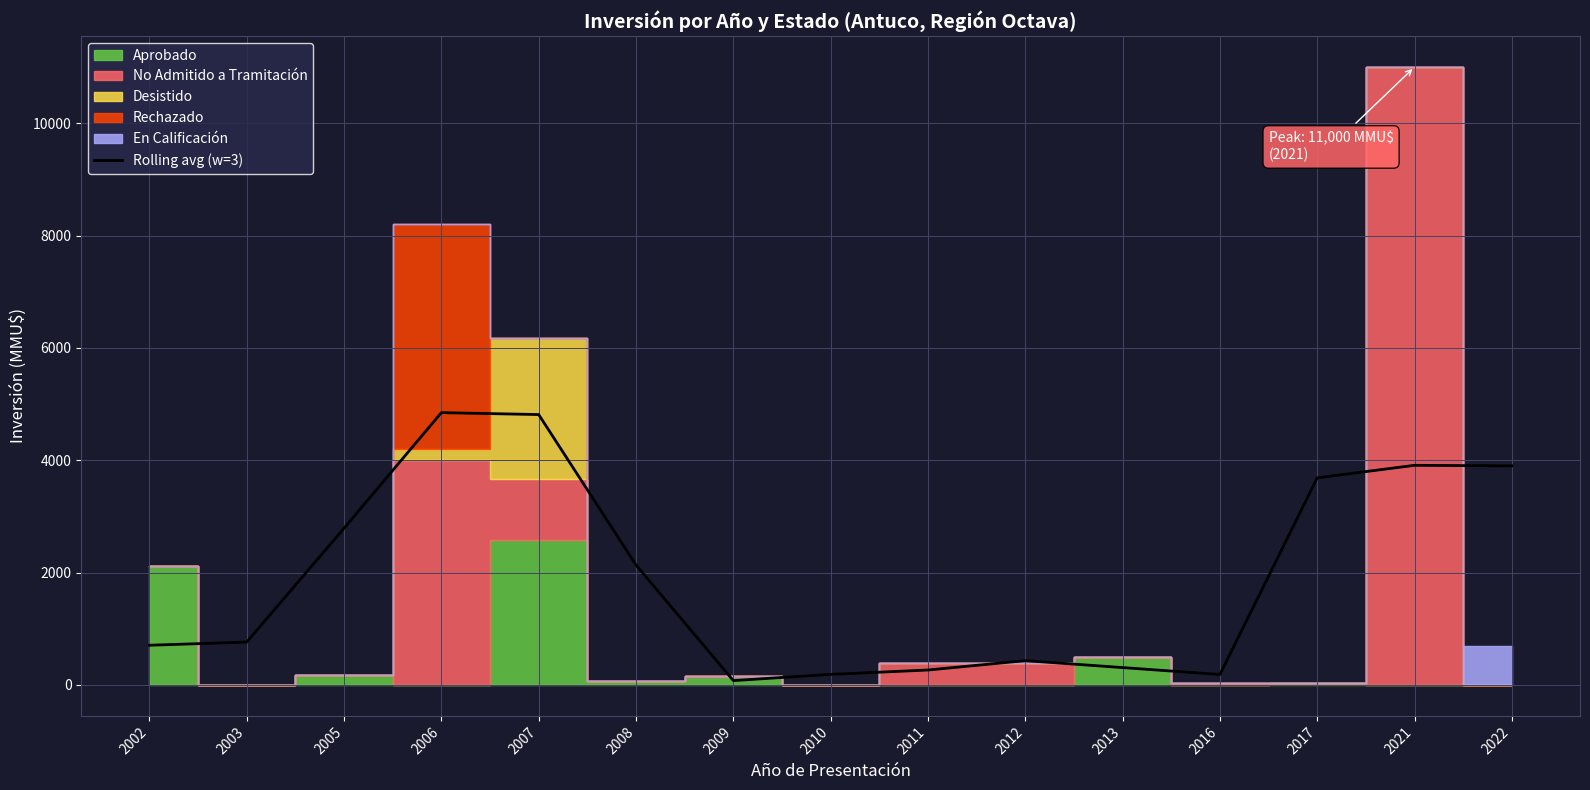

Count the number of categories in the chart.

15